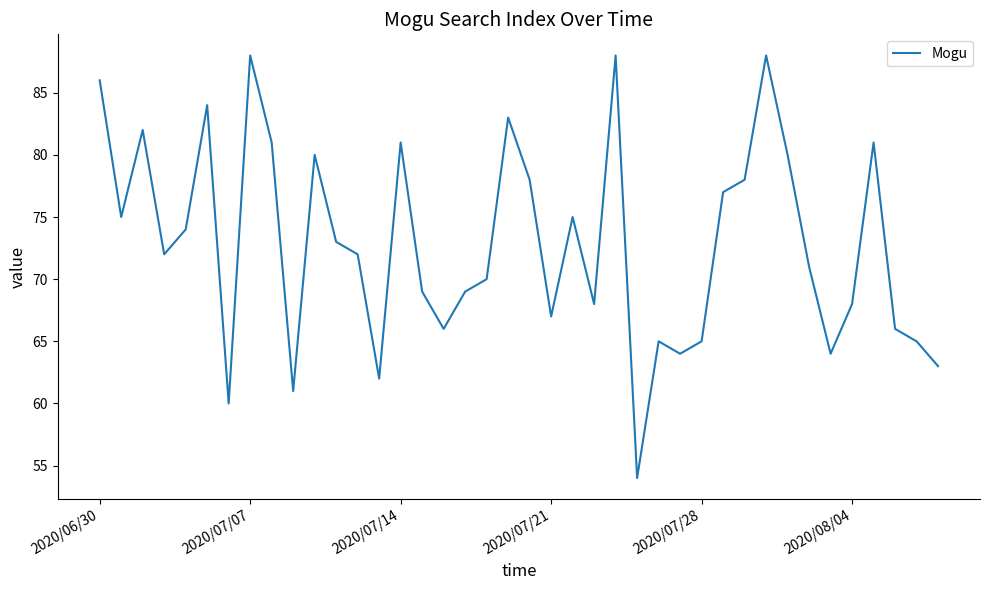

What is the difference between the maximum and minimum values?

34